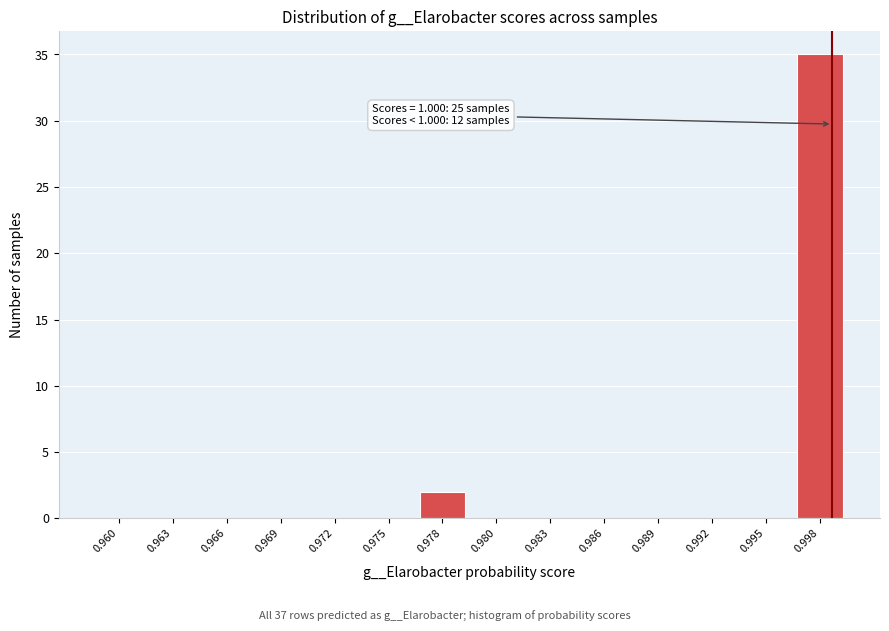

Reading left to right, what are all the values shown in this chart?

0.960=0	0.963=0	0.966=0	0.969=0	0.972=0	0.975=0	0.978=2	0.980=0	0.983=0	0.986=0	0.989=0	0.992=0	0.995=0	0.998=35